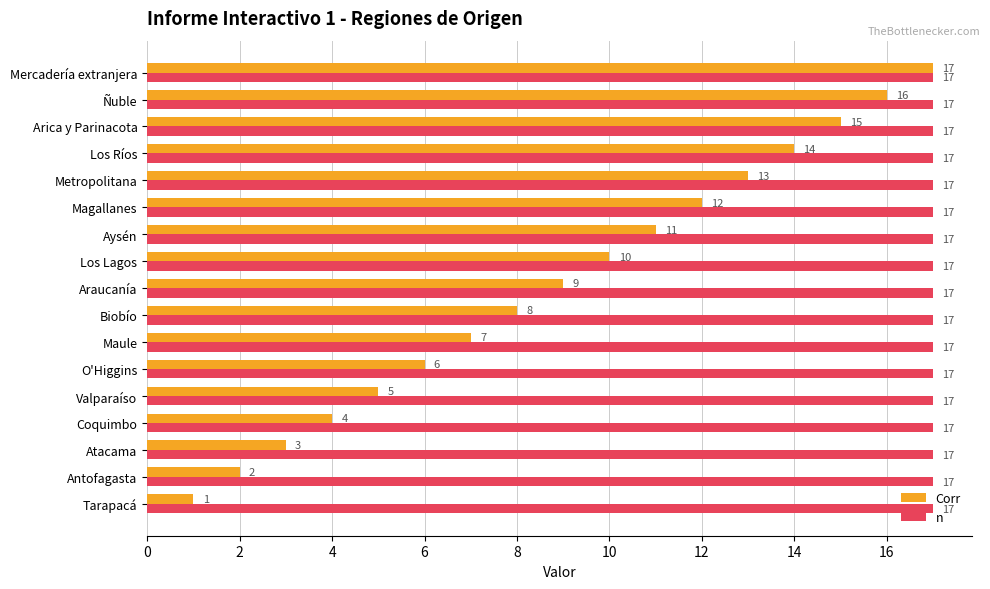

The value of Corr at Atacama is 3. True or false?

True